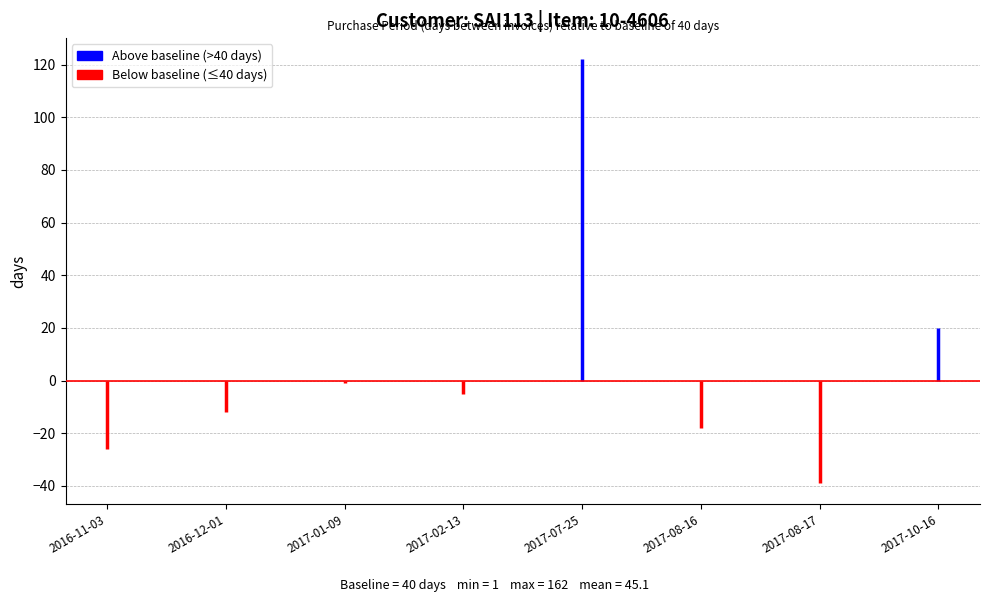

Rank the categories by value from highest to lowest.

2017-07-25, 2017-10-16, 2017-01-09, 2017-02-13, 2016-12-01, 2017-08-16, 2016-11-03, 2017-08-17